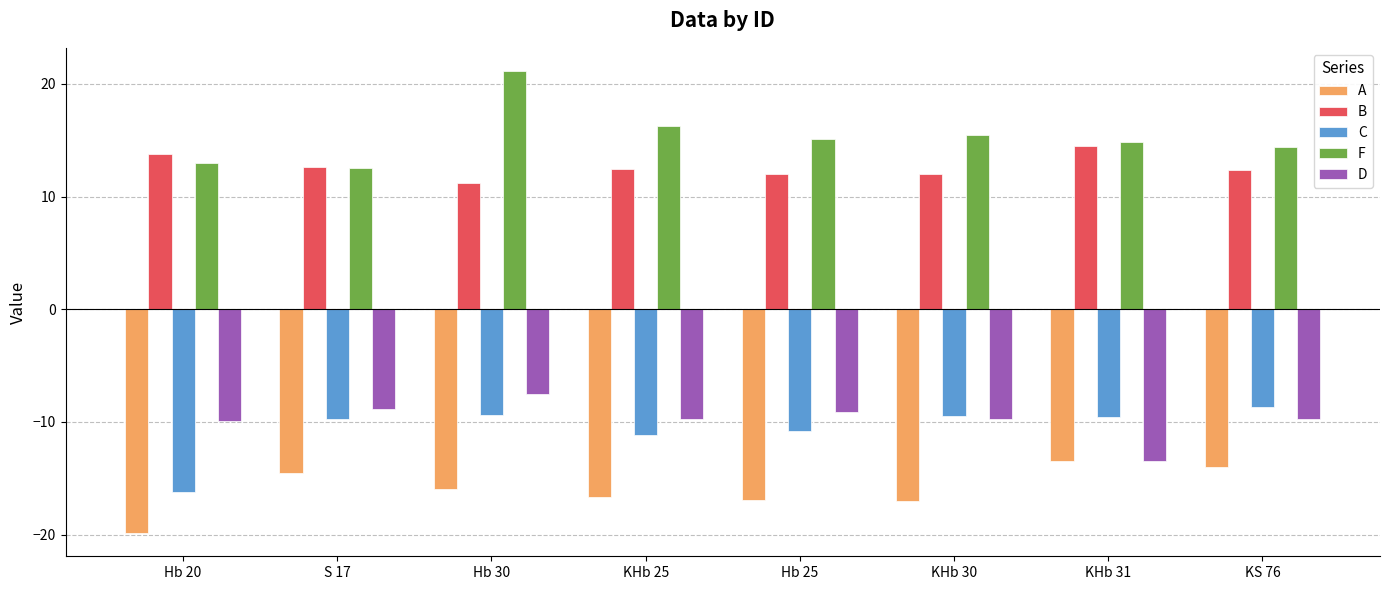

What is the value of the A bar at the 7th from the left?

-13.5